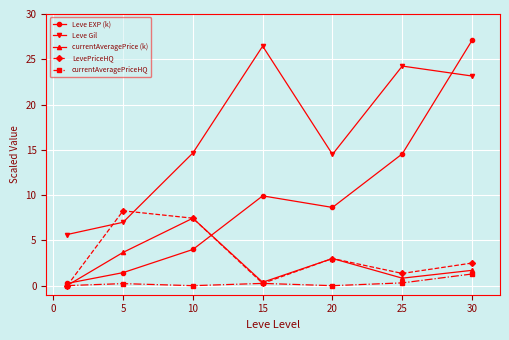

What are all the series names shown in the legend?

Leve EXP (k), Leve Gil, currentAveragePrice (k), LevePriceHQ, currentAveragePriceHQ